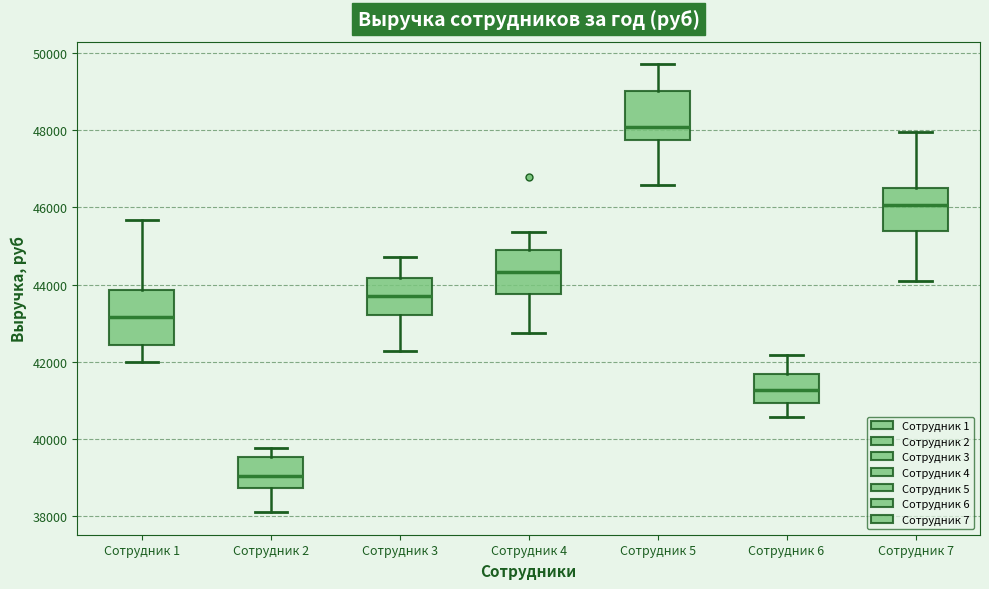

Reading left to right, transcribe this box plot: for each box, give where its median line is, the range the box spans, and where its two whiskers end, as read against the y-axis. The values are not printed on the chart, so give them approximately, as read against the axis.

Сотрудник 1: median 43200, box 42400 to 43800, whiskers 42000 to 45600
Сотрудник 2: median 39000, box 38800 to 39600, whiskers 38000 to 39800
Сотрудник 3: median 43800, box 43200 to 44200, whiskers 42200 to 44800
Сотрудник 4: median 44400, box 43800 to 45000, whiskers 42800 to 45400
Сотрудник 5: median 48000, box 47800 to 49000, whiskers 46600 to 49800
Сотрудник 6: median 41200, box 41000 to 41600, whiskers 40600 to 42200
Сотрудник 7: median 46000, box 45400 to 46400, whiskers 44000 to 48000